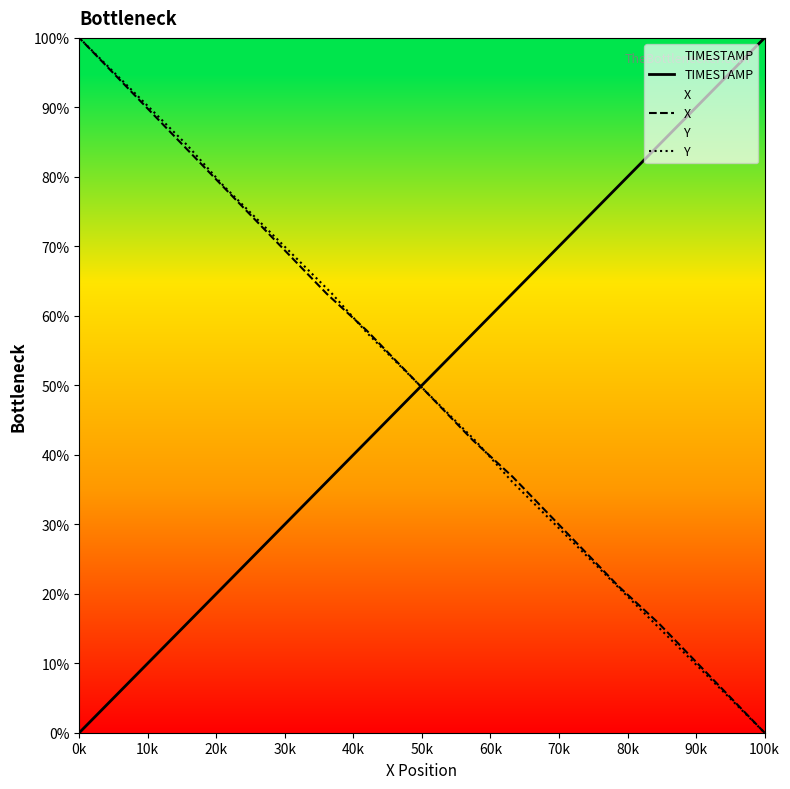

True or false: TIMESTAMP has a value of 156.5 at 100k.

False